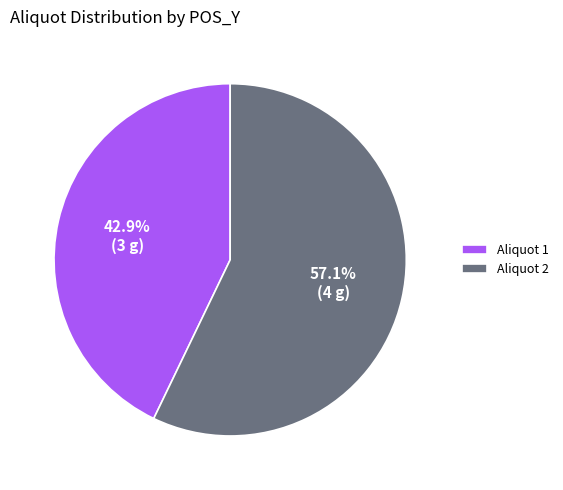

Does any single category account for the majority?

Yes